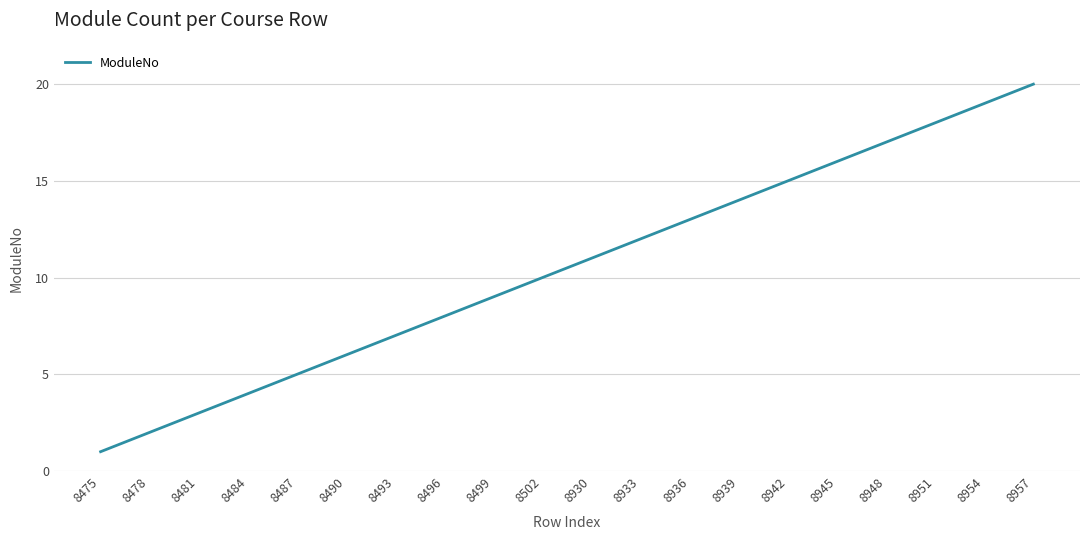

How many lines are shown in the chart?

1